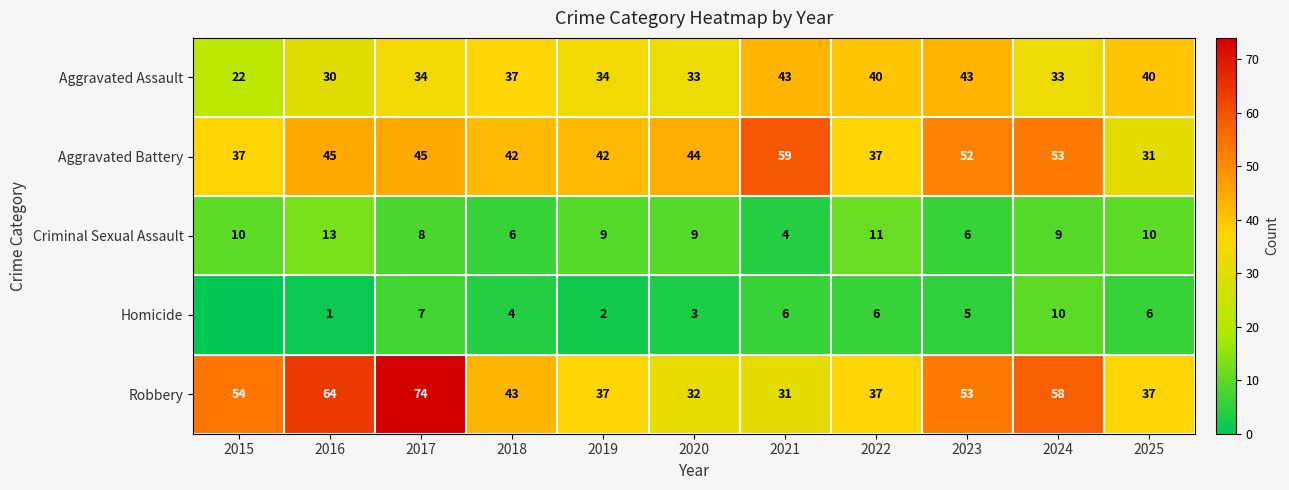

Is the value of Criminal Sexual Assault at 2018 greater than the value of Aggravated Assault at 2021?

No